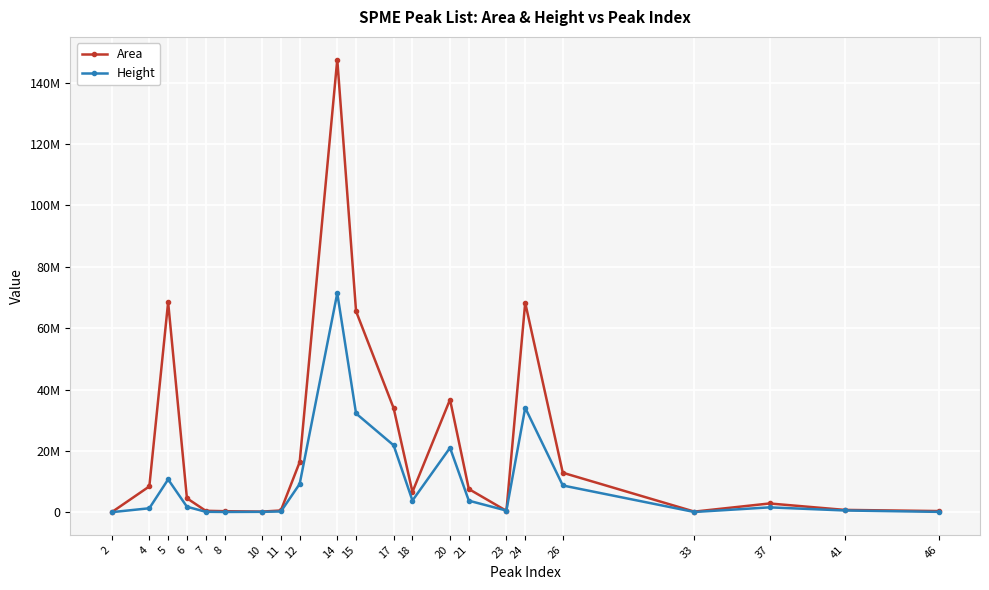

Does the chart have visible grid lines?

Yes